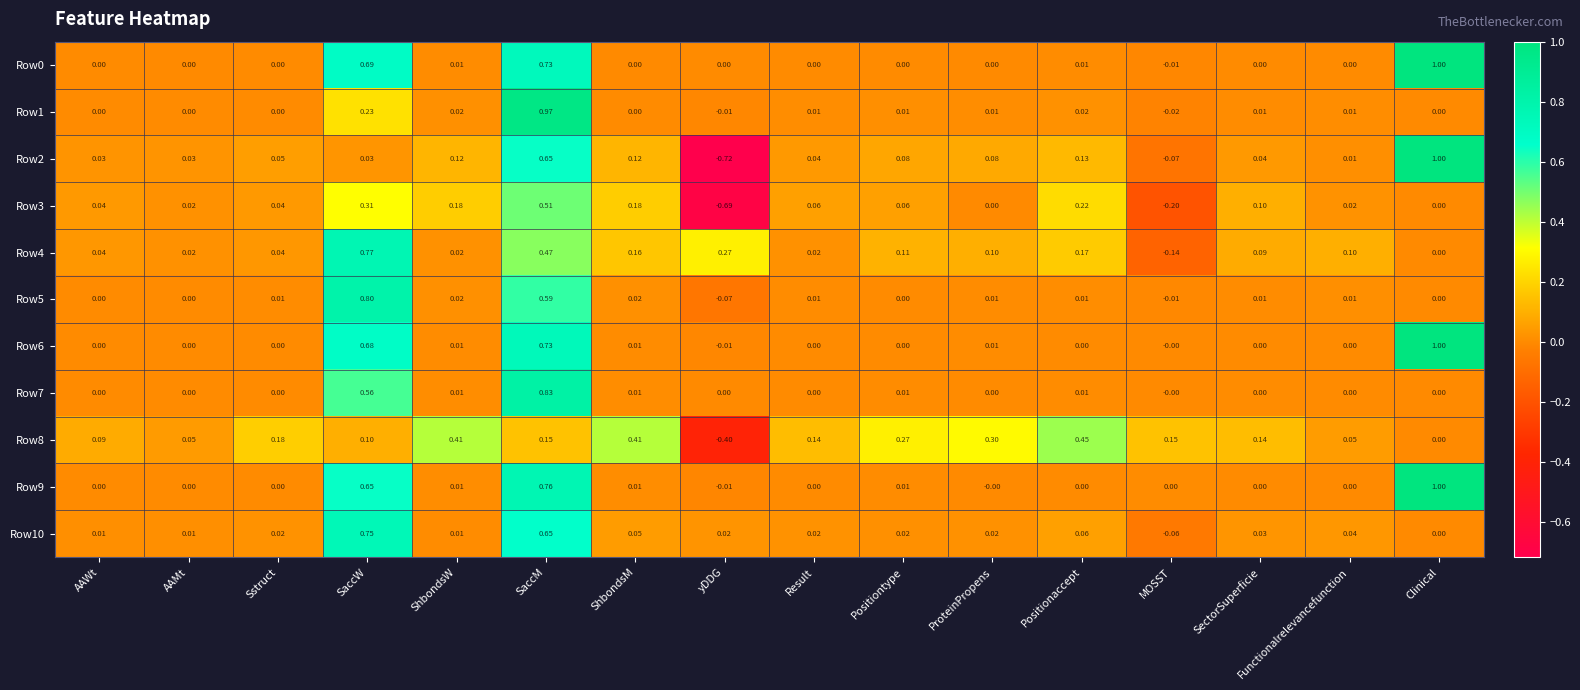

Which label corresponds to the largest value in the chart?

Clinical